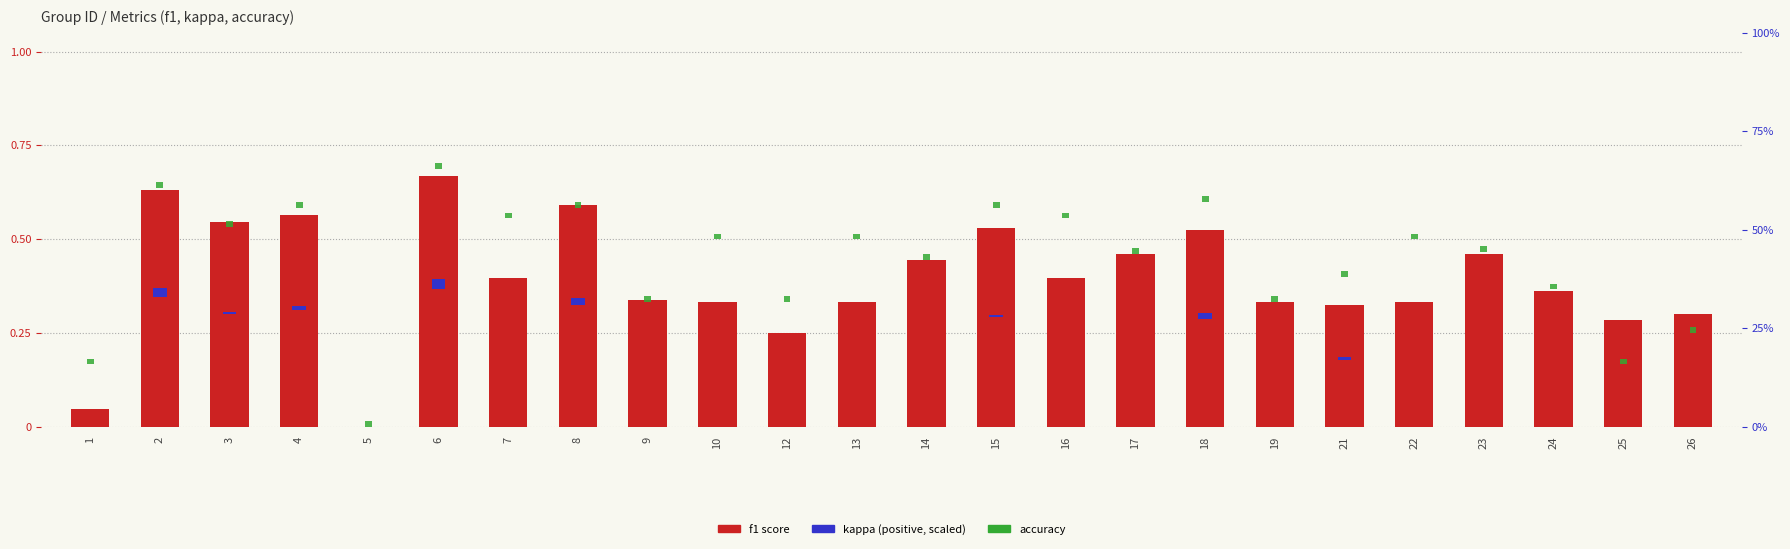

Which series changed the most between 3 and 10?

f1